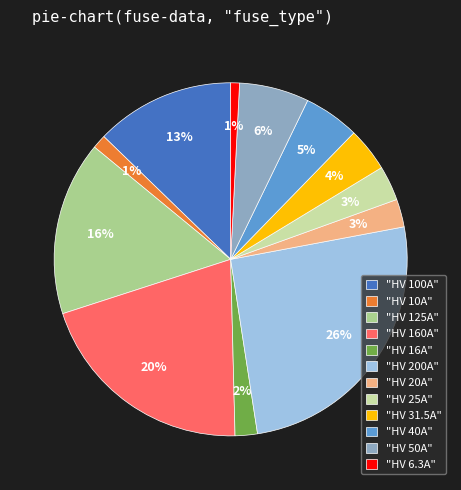

To the nearest percent, what percentage of the pie is "HV 10A"?

1%